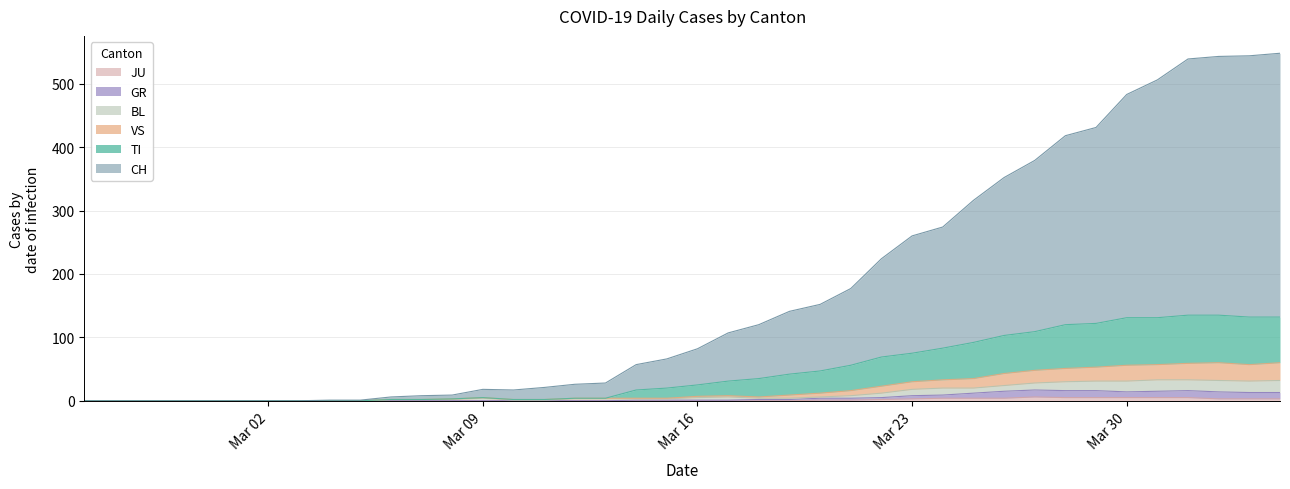

What is the label of the 27th point from the left?

2020-03-22